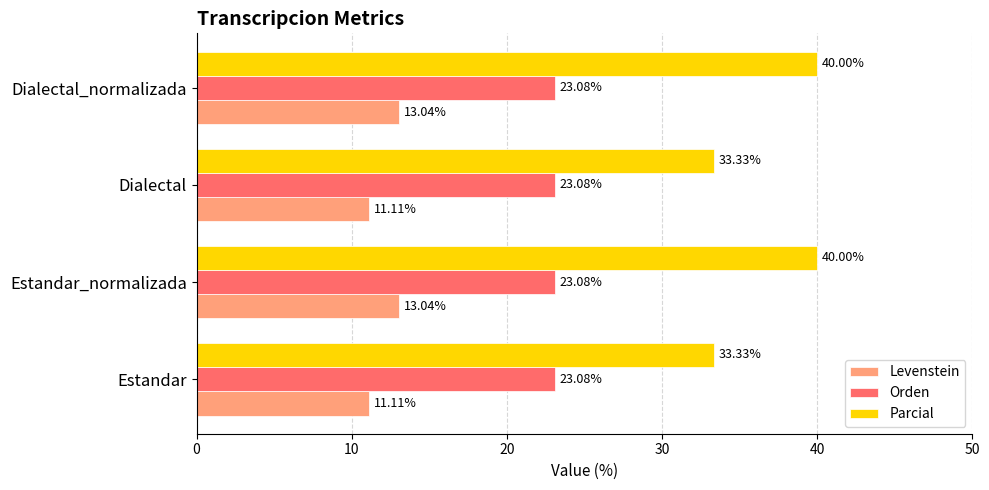

At how many categories does at least one series exceed 18?

4